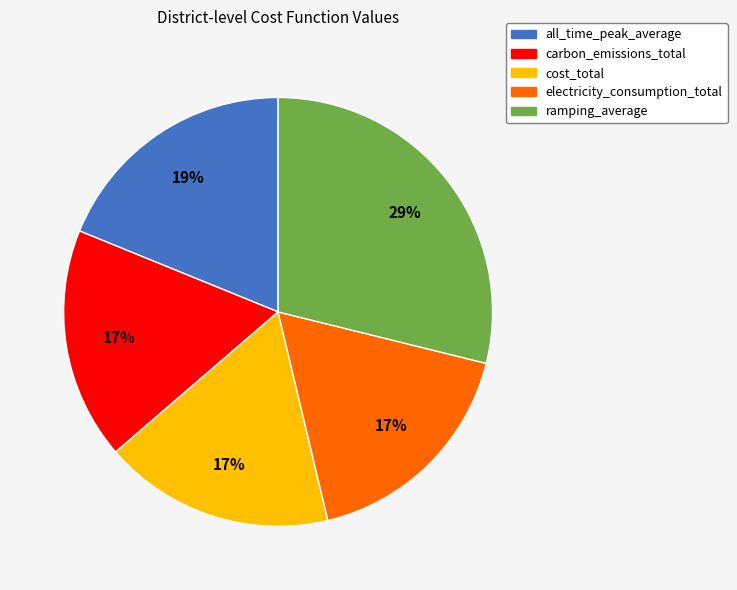

Does ramping_average account for over 50% of the chart?

No